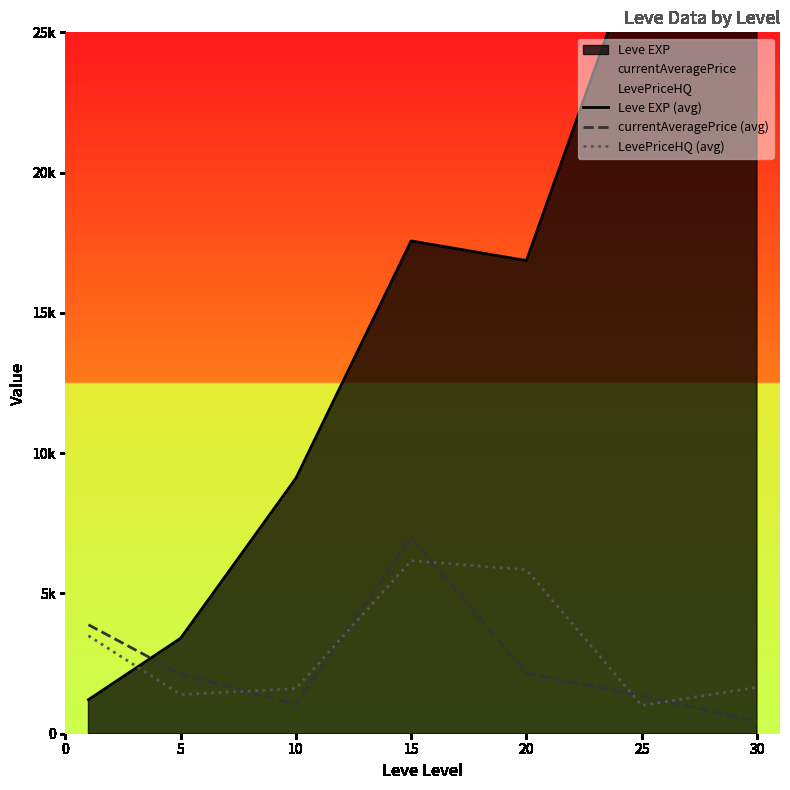

Which series changed the most between 5 and 10?

Leve EXP